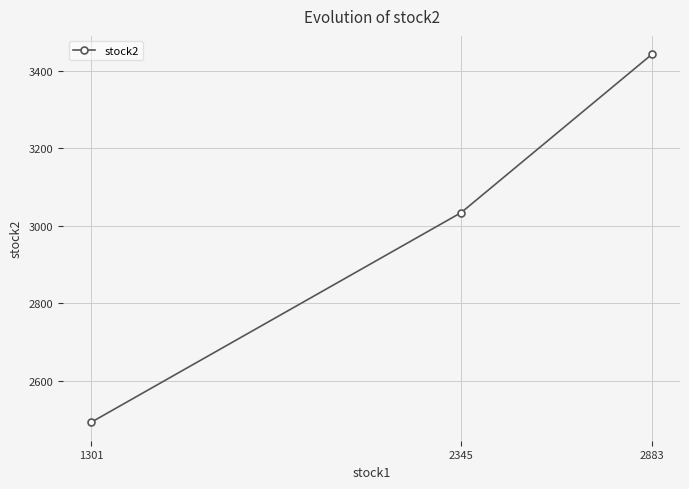

What is the difference between the maximum and minimum values?

951